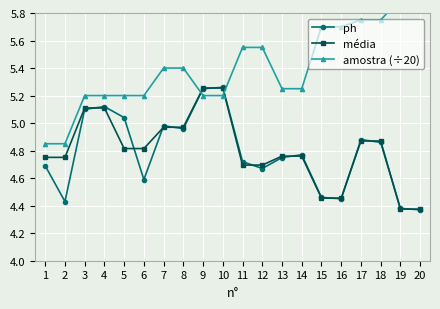

The amostra (÷20) series shows 7.6 at 2. True or false?

False